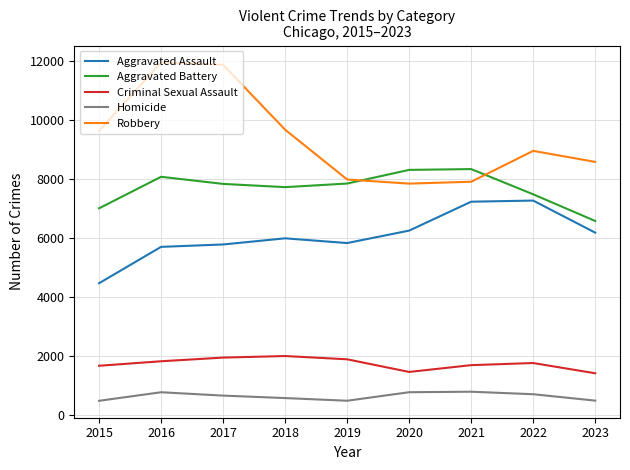

At 2015, list the series in order from largest to smallest.

Robbery, Aggravated Battery, Aggravated Assault, Criminal Sexual Assault, Homicide